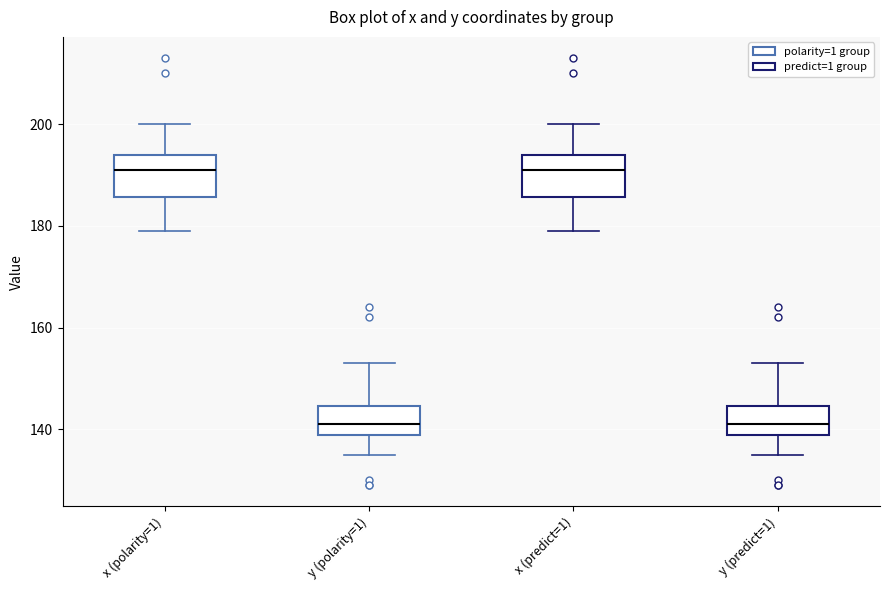

Reading left to right, read every box against the y-axis: the position of its median line, the range the box covers, and the ends of its whiskers. The values are not printed on the chart, so give them approximately, as read against the axis.

x (polarity=1): median 192, box 186 to 194, whiskers 180 to 200
y (polarity=1): median 142, box 138 to 144, whiskers 136 to 154
x (predict=1): median 192, box 186 to 194, whiskers 180 to 200
y (predict=1): median 142, box 138 to 144, whiskers 136 to 154